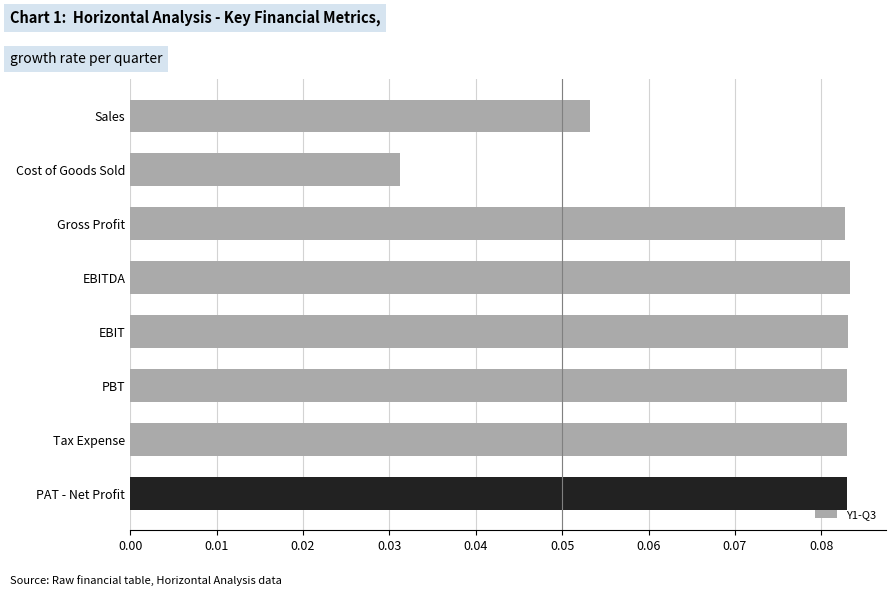

Count the values in the range 0 to 1.

8